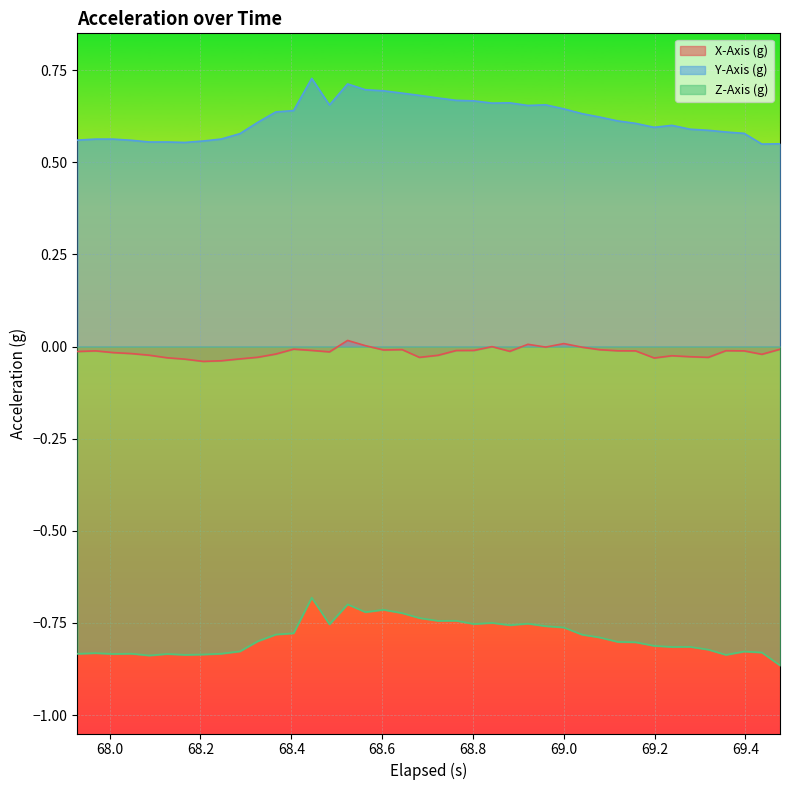

What is the value of the Z-Axis (g) point at the 16th from the left?

-0.7